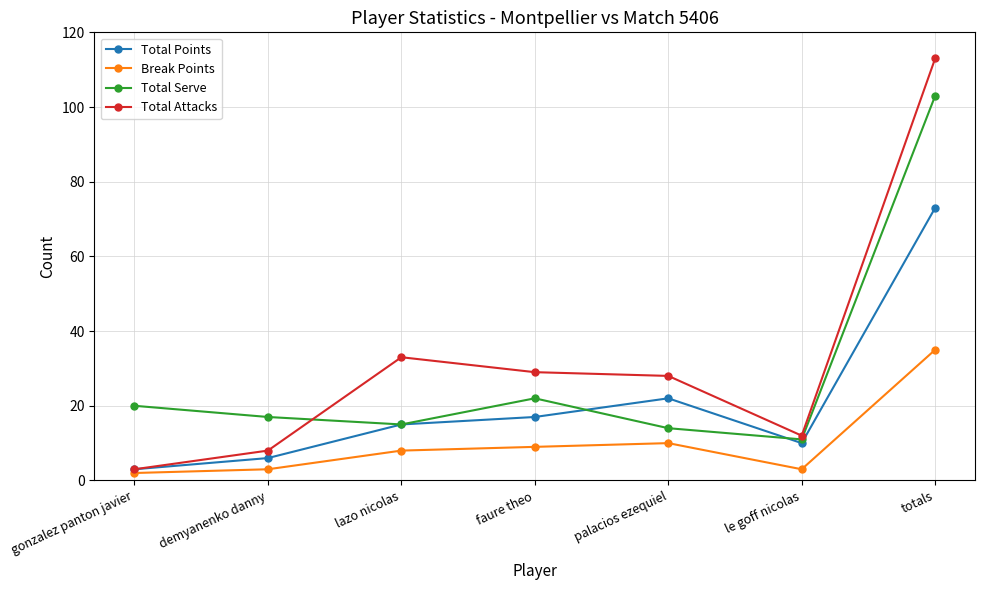

How many series are shown in this chart?

4